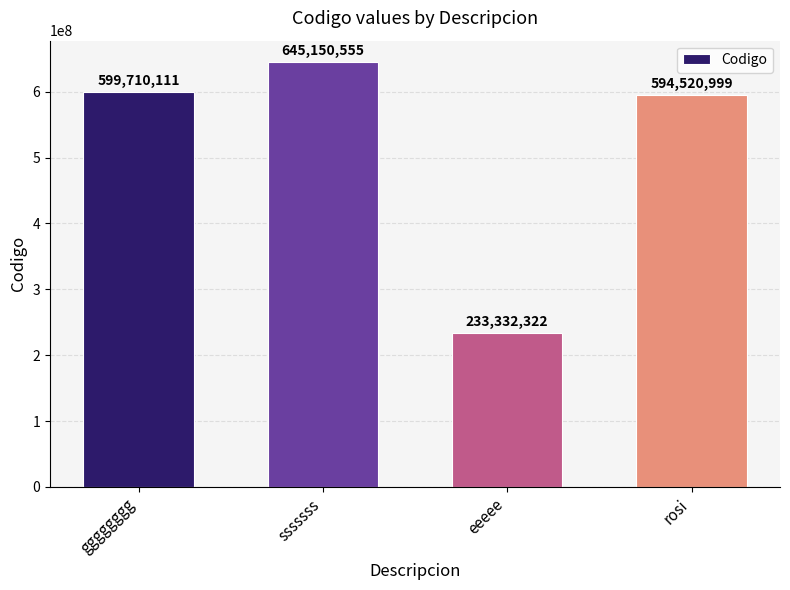

Is it true that the value at sssssss is 351355808?

False